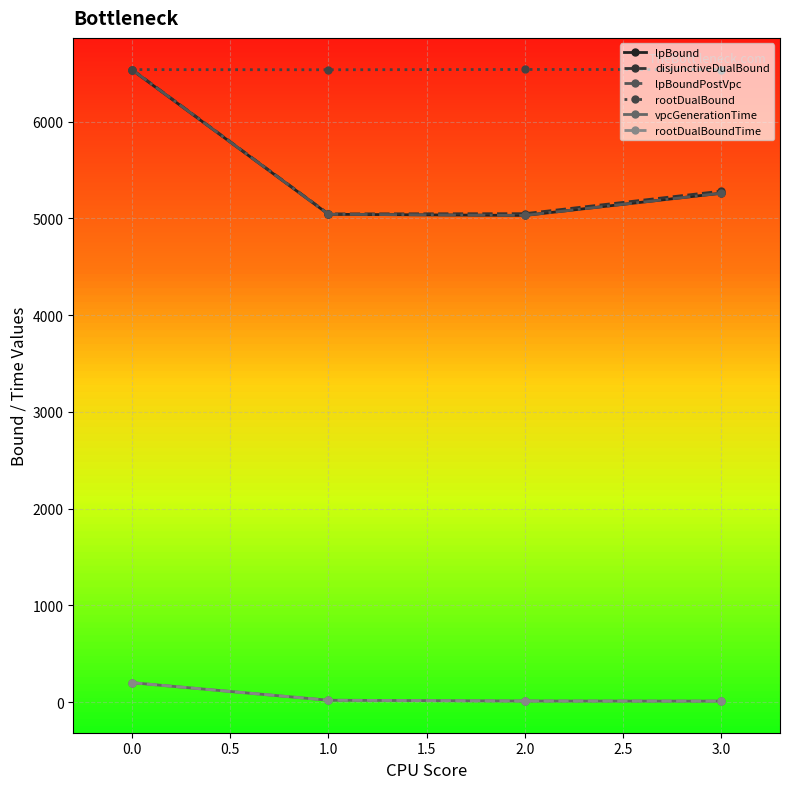

True or false: vpcGenerationTime and lpBound cross at least once.

False